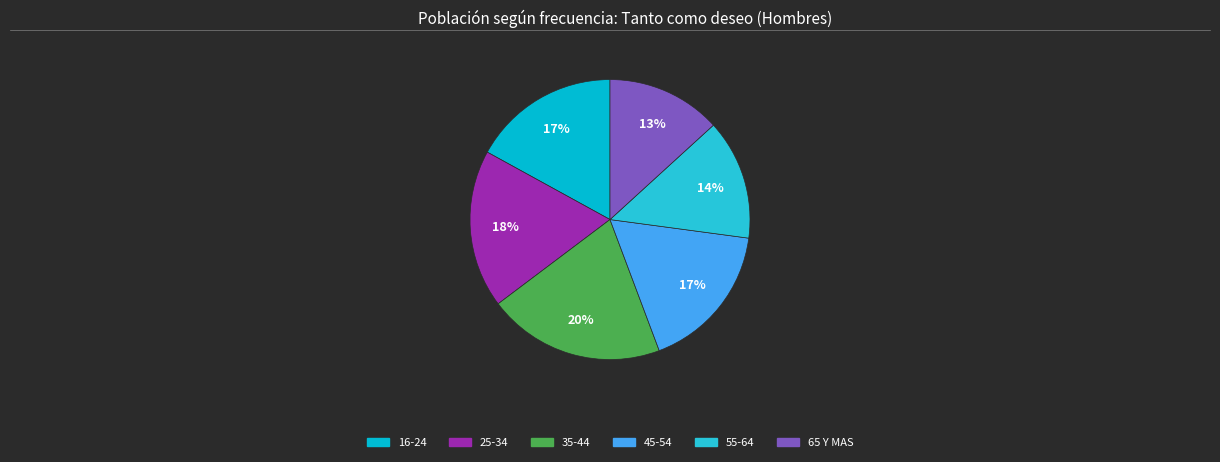

What percentage do 45-54 and 35-44 together represent?

37.6%